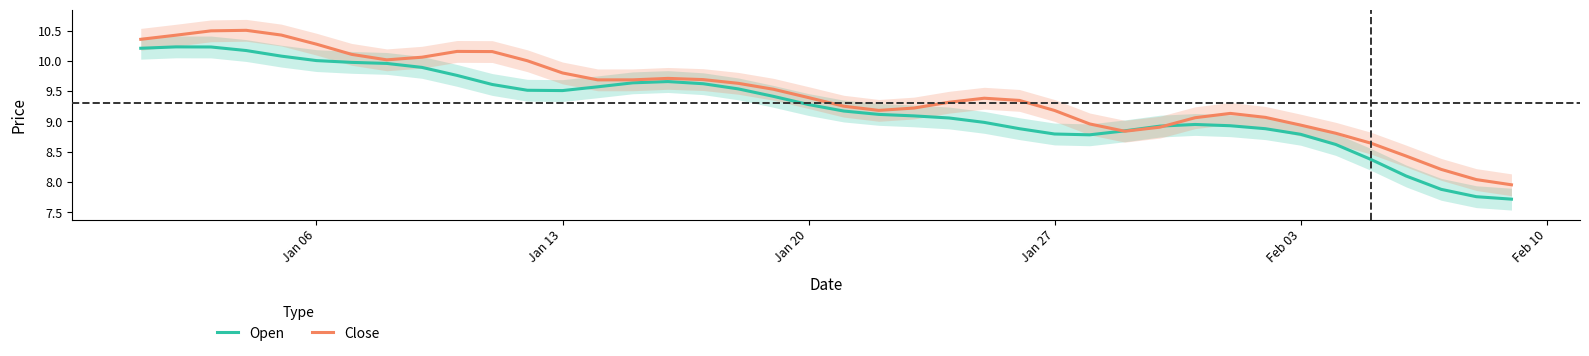

What is the highest value of the Close series?

10.5